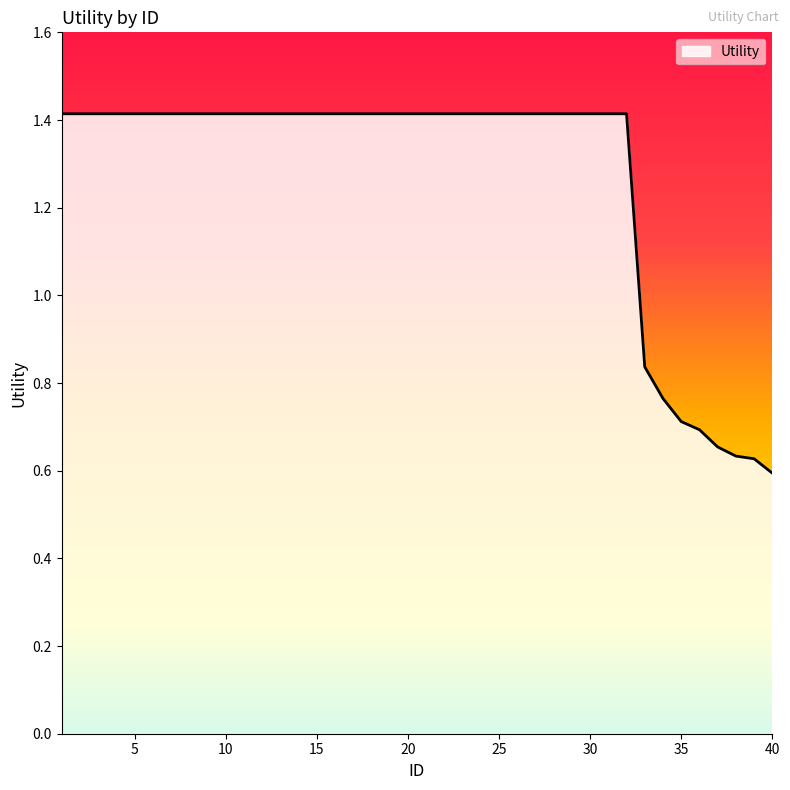

What is the greatest value displayed?

1.4